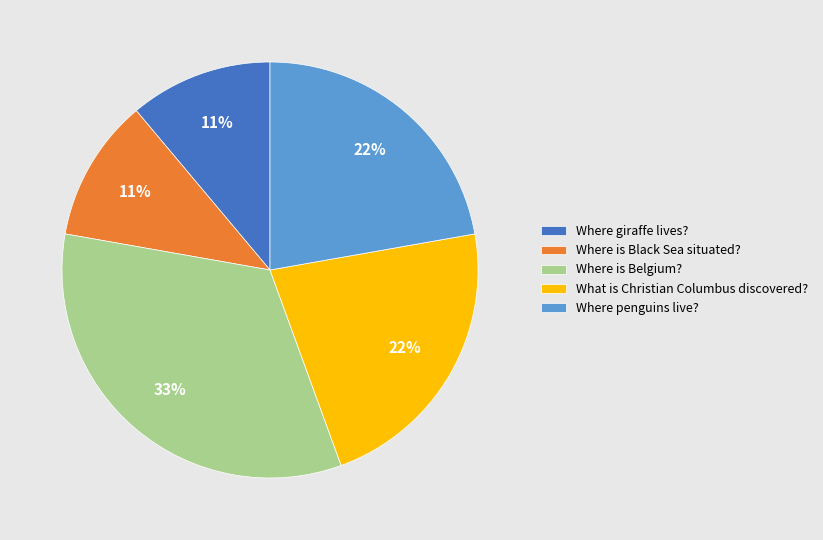

To the nearest percent, what is the difference between the largest and smallest slice percentages?

22%